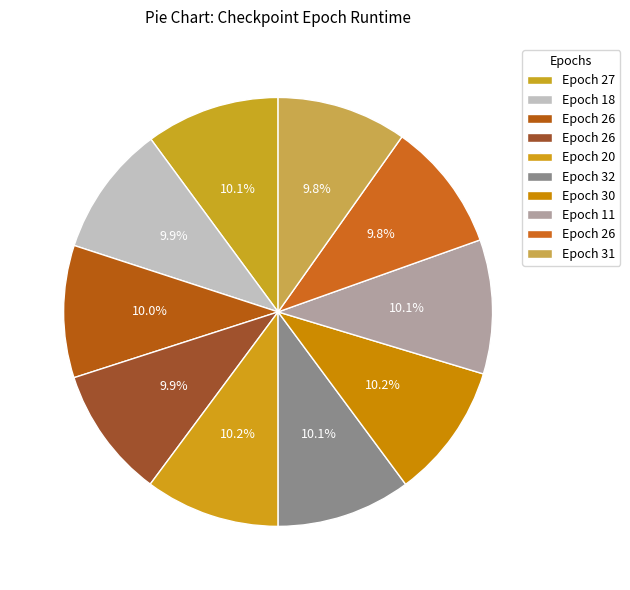

To the nearest percent, what is the average slice percentage?

10%